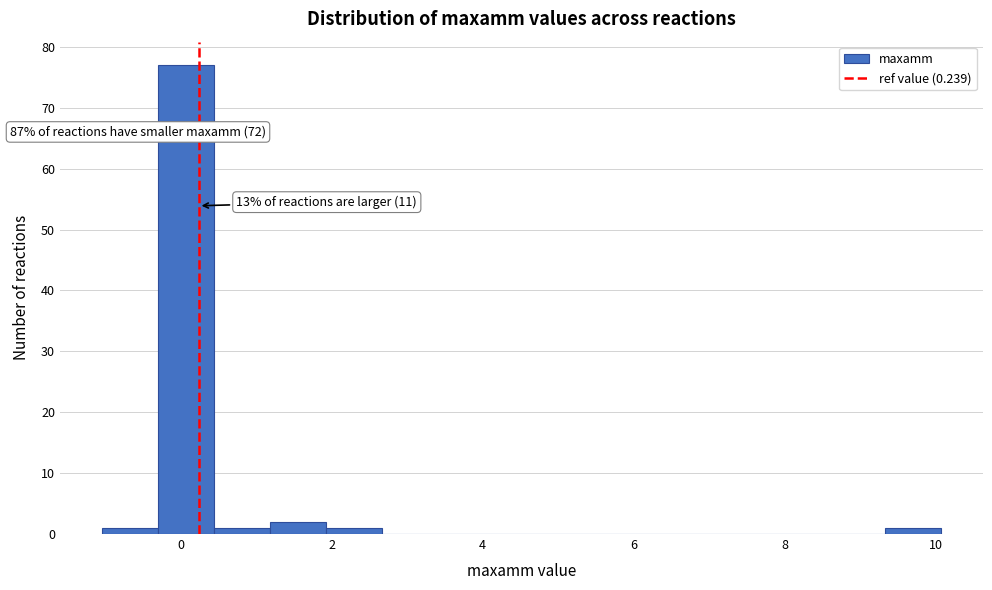

Around what value on the x-axis is the tallest bar? Give the approximate position of its centre, as read against the axis.

0.0